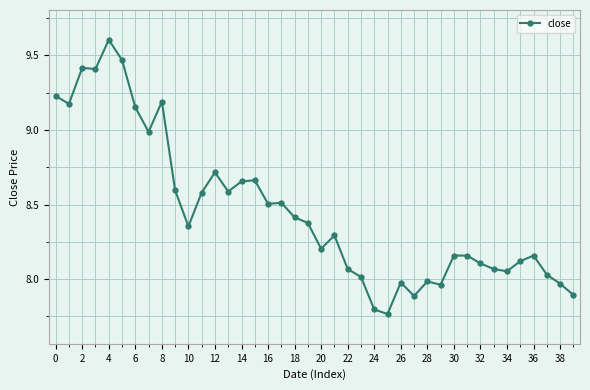

What is the maximum value shown in the chart?

9.6